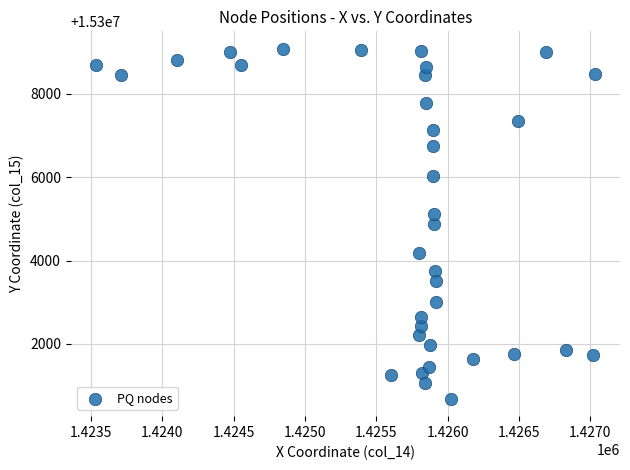

What is the range of X values (max minus min)?

3498.7